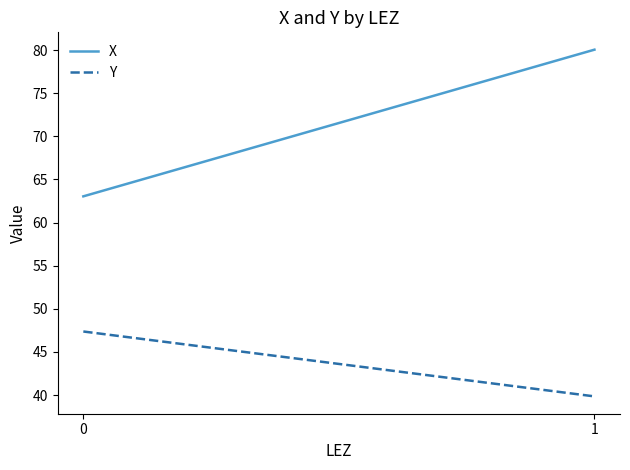

Reading right to left, extract all data points from this chart.

X: 1=80.0	0=63.0
Y: 1=39.8	0=47.4